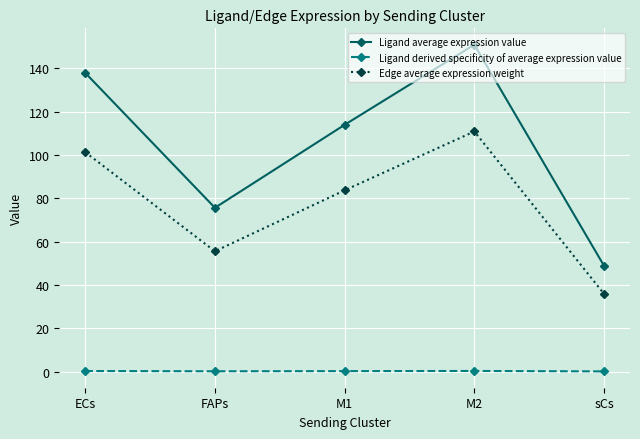

What is the value of the Ligand average expression value point at the 2nd from the left?

75.6